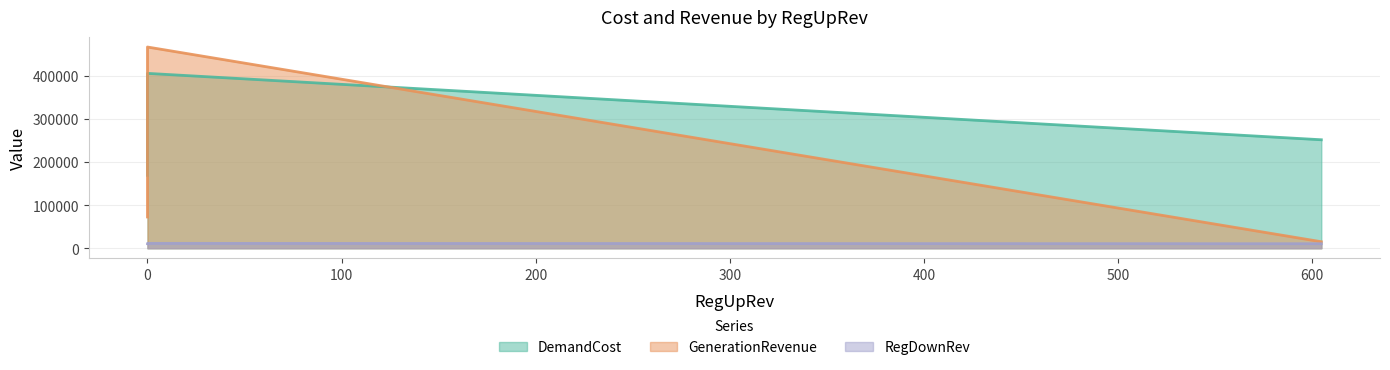

Rank the categories by RegDownRev value from highest to lowest.

0.0, 0.0, 604.6176120547201